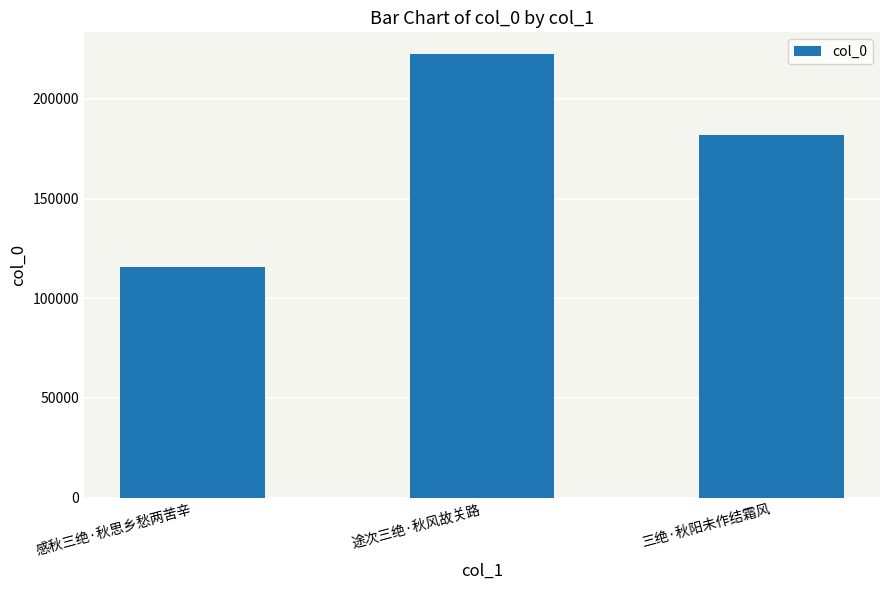

What is the average value?

173325